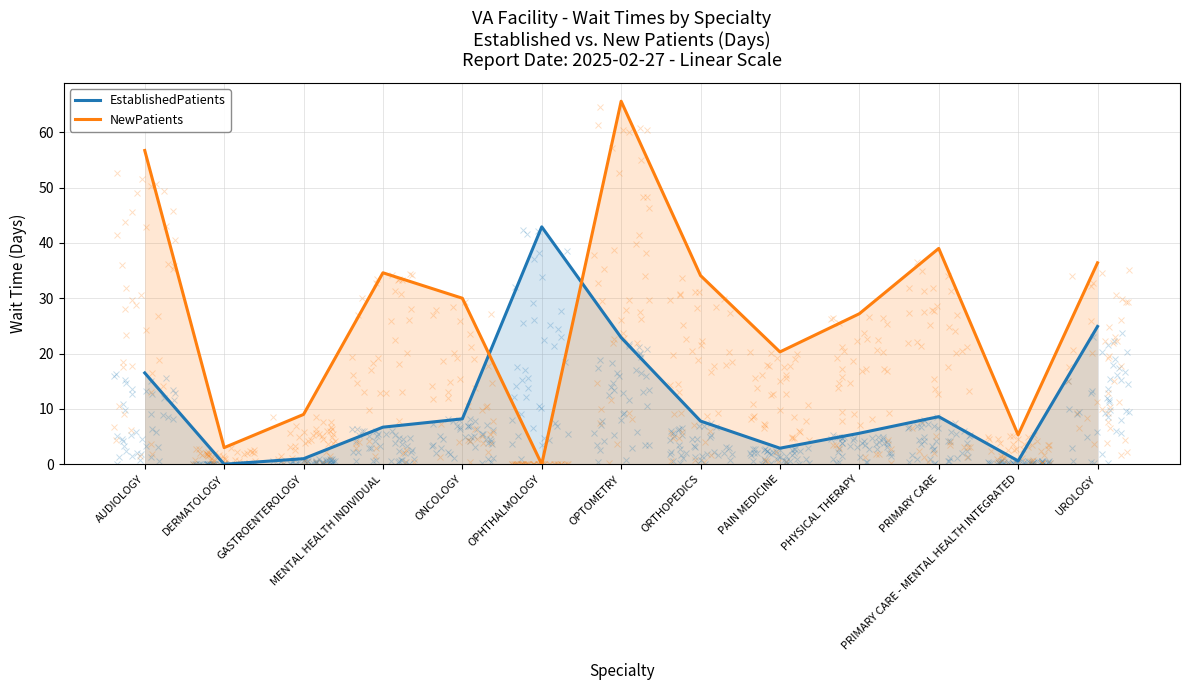

Is it true that NewPatients equals 36.4 at UROLOGY?

True